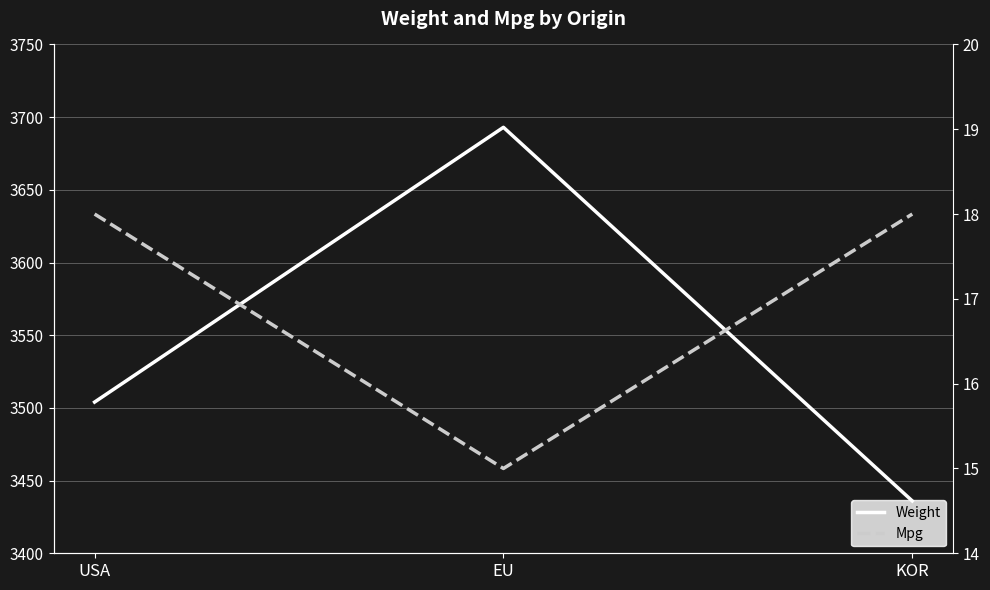

What are all the series names shown in the legend?

Weight, Mpg